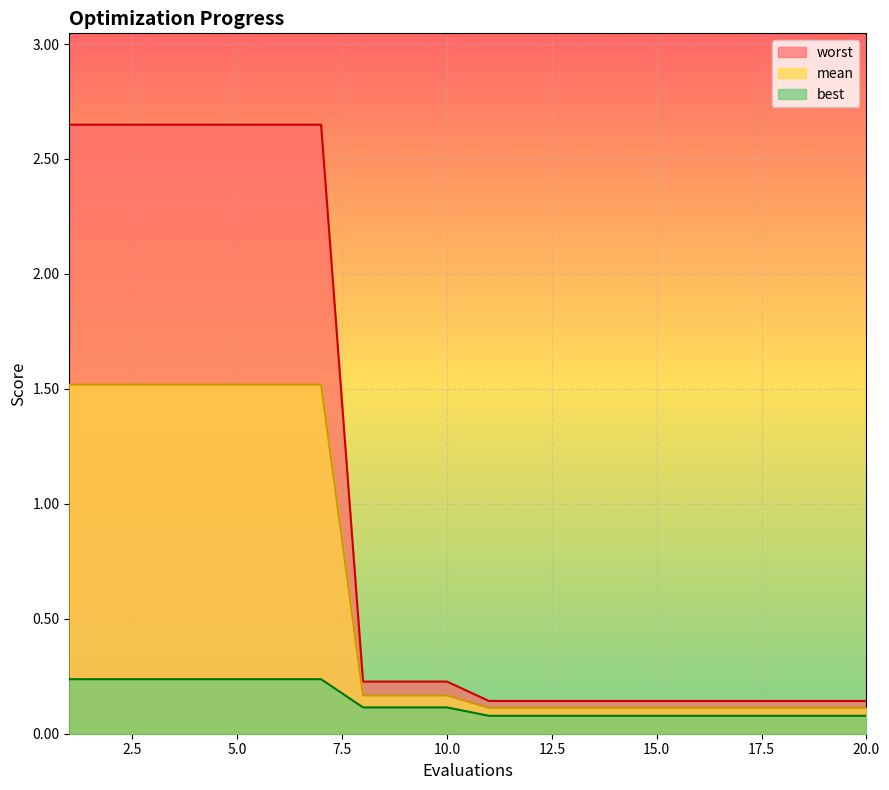

The worst series shows 0.1 at 19. True or false?

True